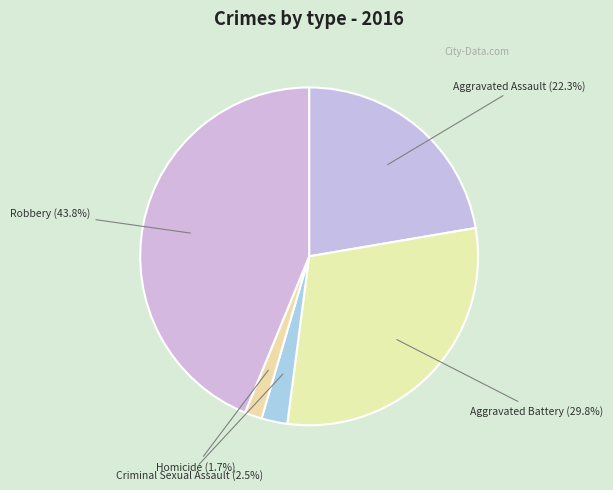

Is there any slice that represents more than half of the pie?

No